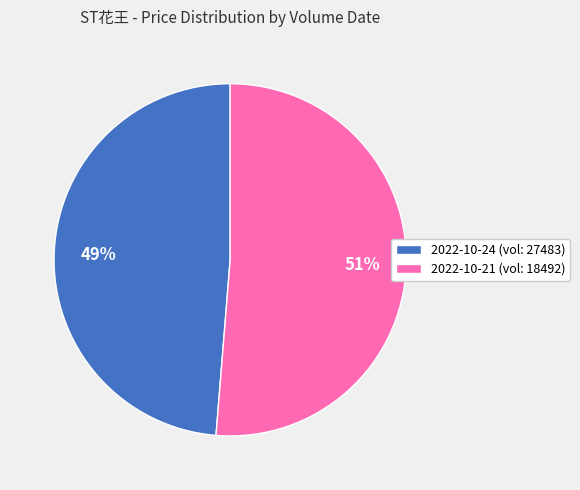

To the nearest percent, what percentage of the pie is 2022-10-24 (vol: 27483)?

49%